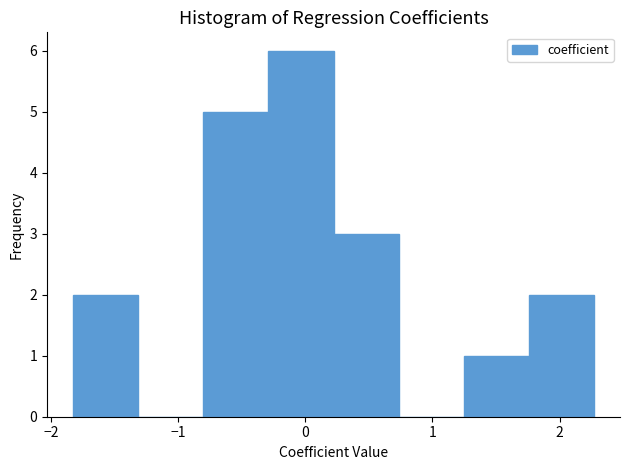

Reading left to right, list every bar in this chart as the range it spans on the x-axis followed by its height. Neither the bar edges nor the heights are printed on the chart, so give them approximately, as read against the axes.

-1.8 to -1.3: 2
-1.3 to -0.8: 0
-0.8 to -0.3: 5
-0.3 to 0.2: 6
0.2 to 0.7: 3
0.7 to 1.2: 0
1.2 to 1.8: 1
1.8 to 2.3: 2